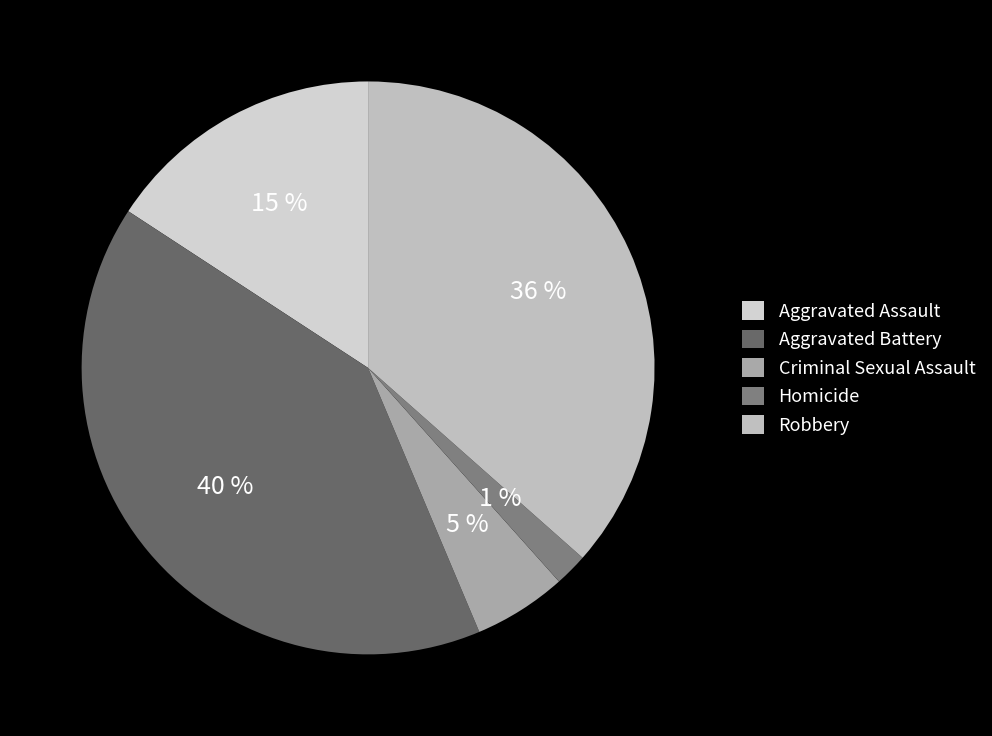

What percentage is the Aggravated Battery slice, to the nearest percent?

41%